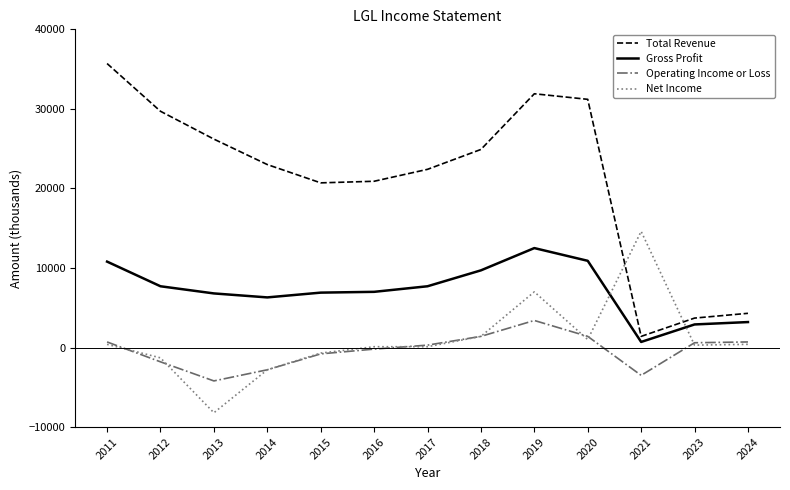

What is the maximum value for Gross Profit?

12500